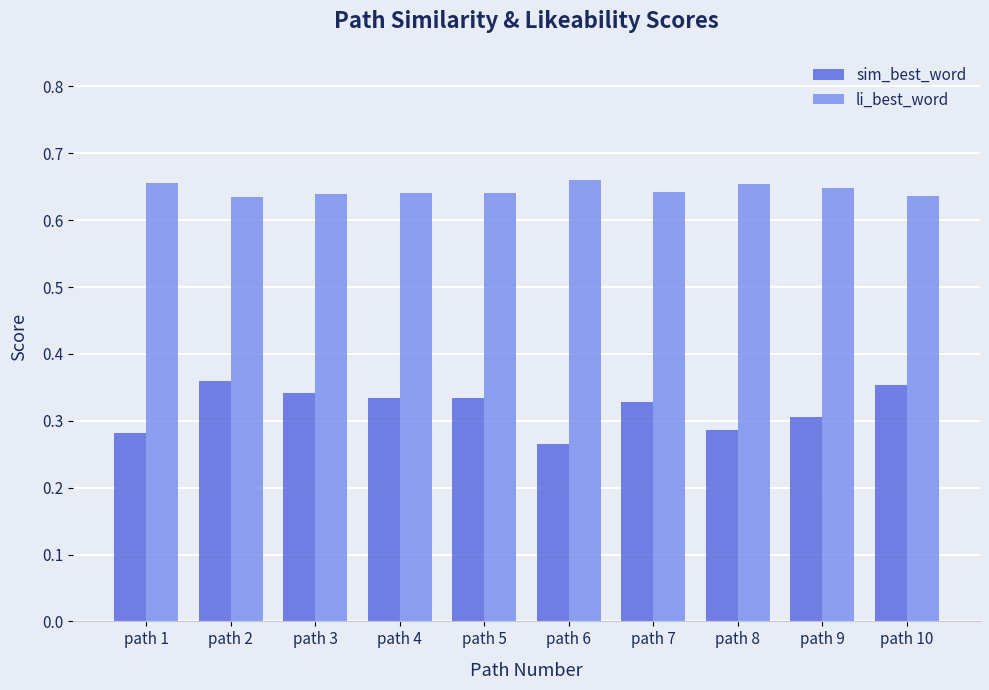

Rank the series by their average value, from lowest to highest.

sim_best_word, li_best_word